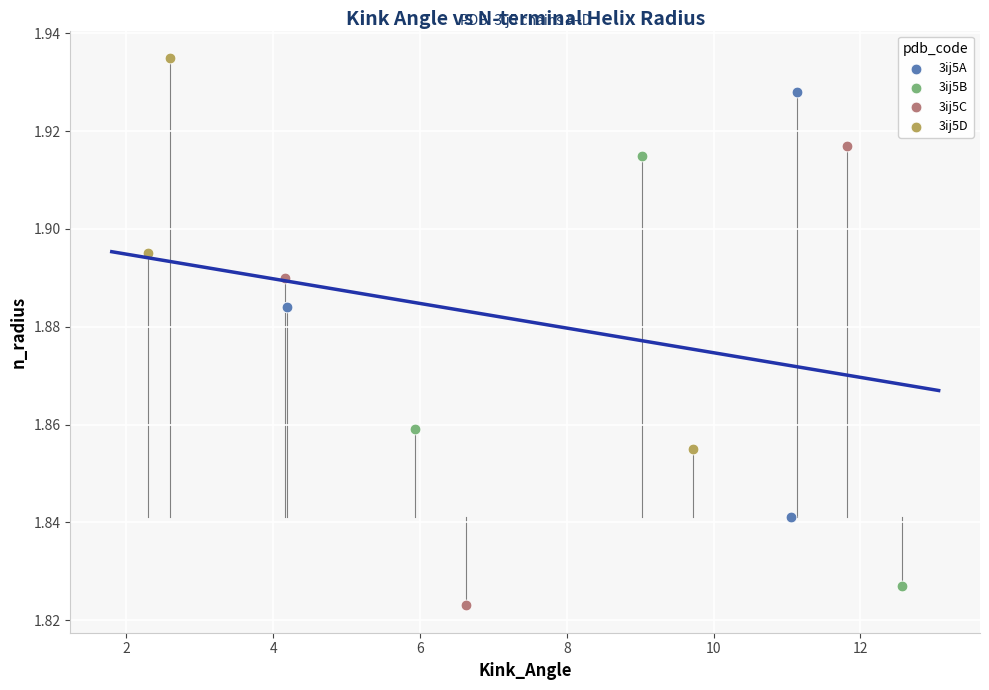

What are all the series names shown in the legend?

3ij5A, 3ij5B, 3ij5C, 3ij5D